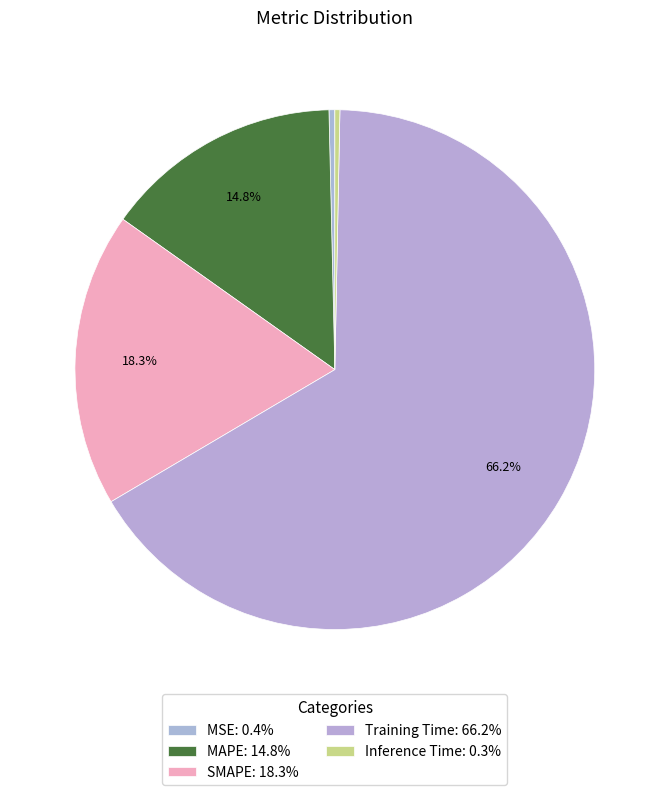

How many slices are in this pie chart?

5